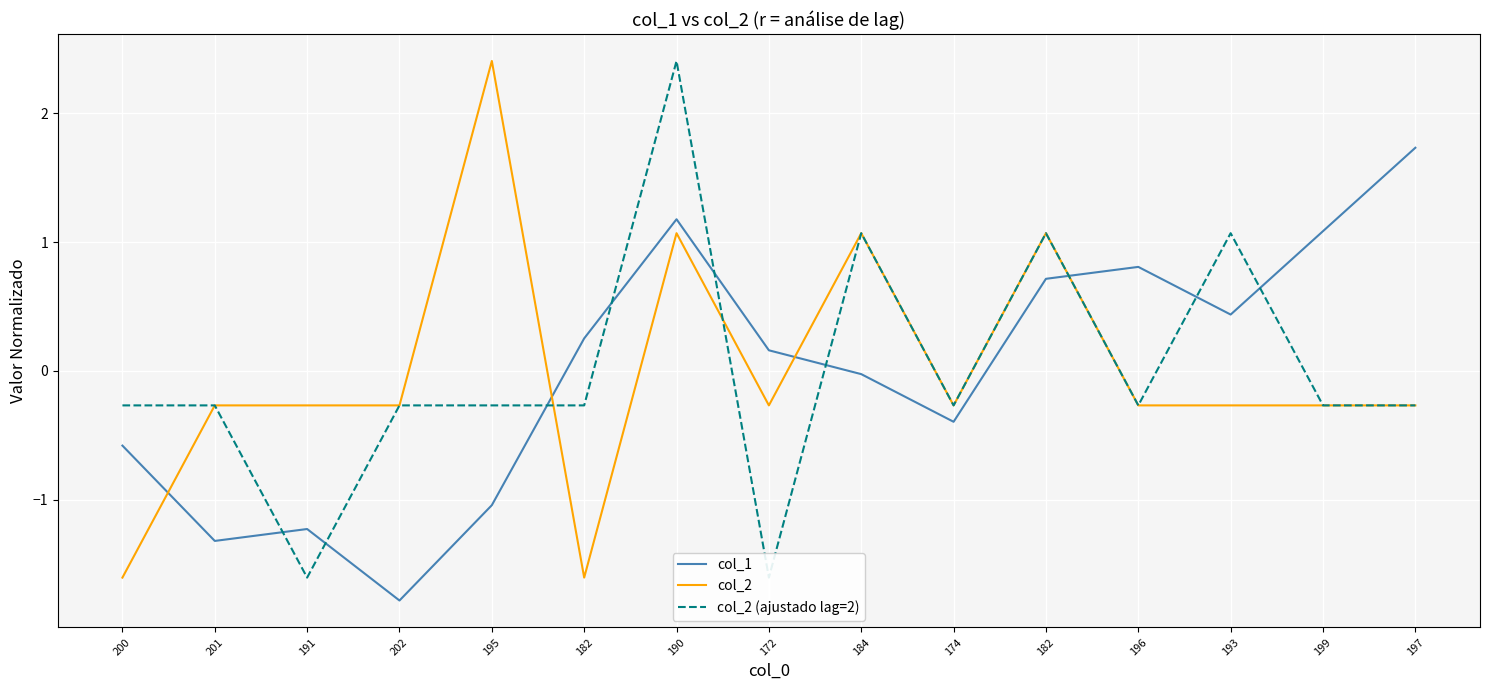

What is the minimum value shown in the chart?

-1.8